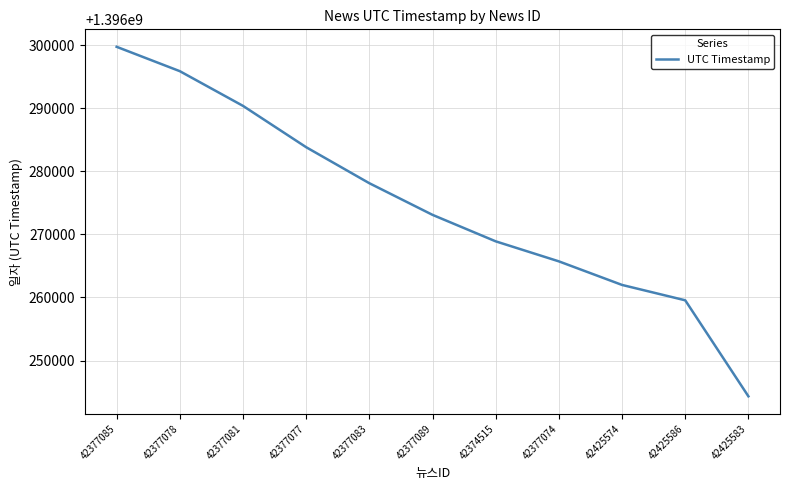

Is this an area chart (filled region under the line)?

No